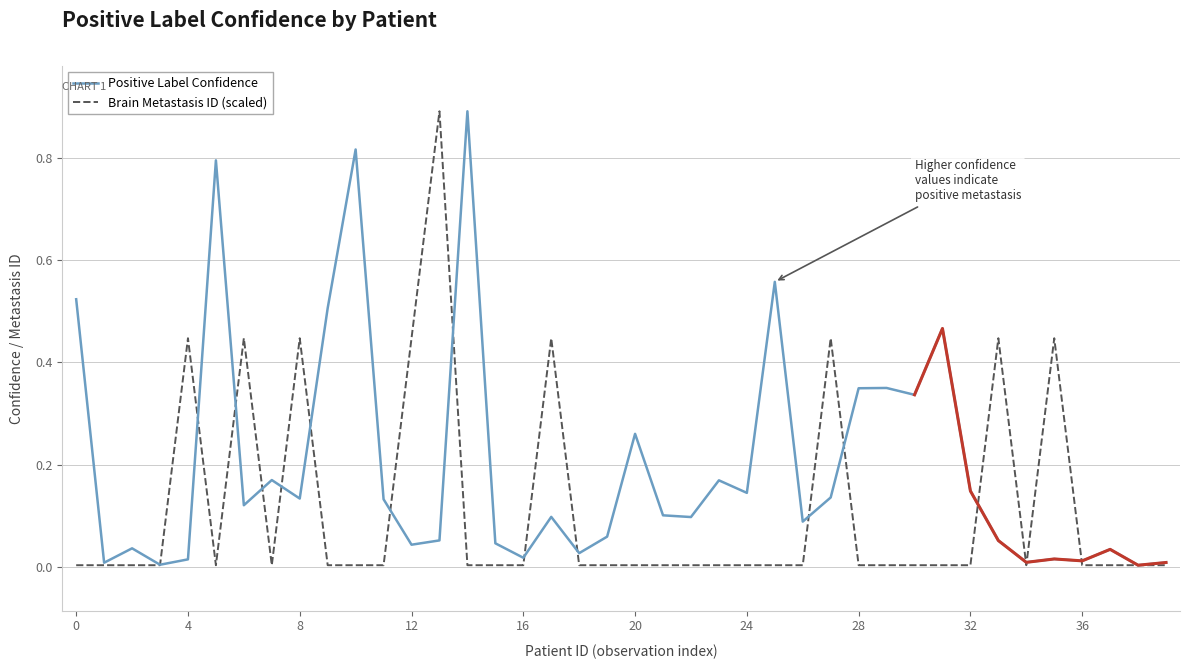

What is the maximum value for Brain Metastasis ID (scaled)?

0.9